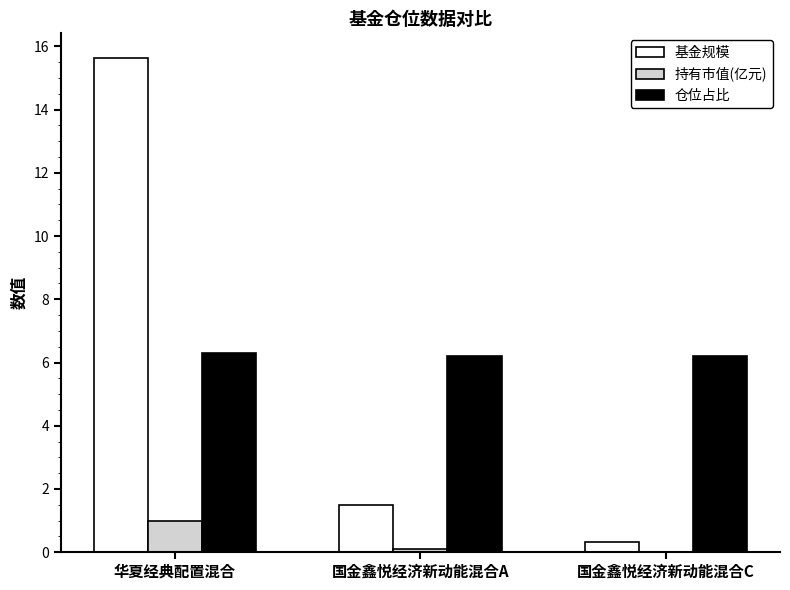

Which category has the highest value across all series?

华夏经典配置混合